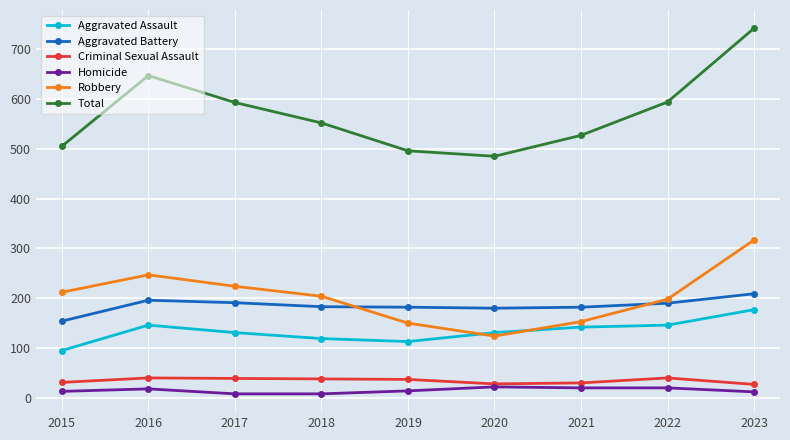

The value of Aggravated Battery at 2019 is 182. True or false?

True